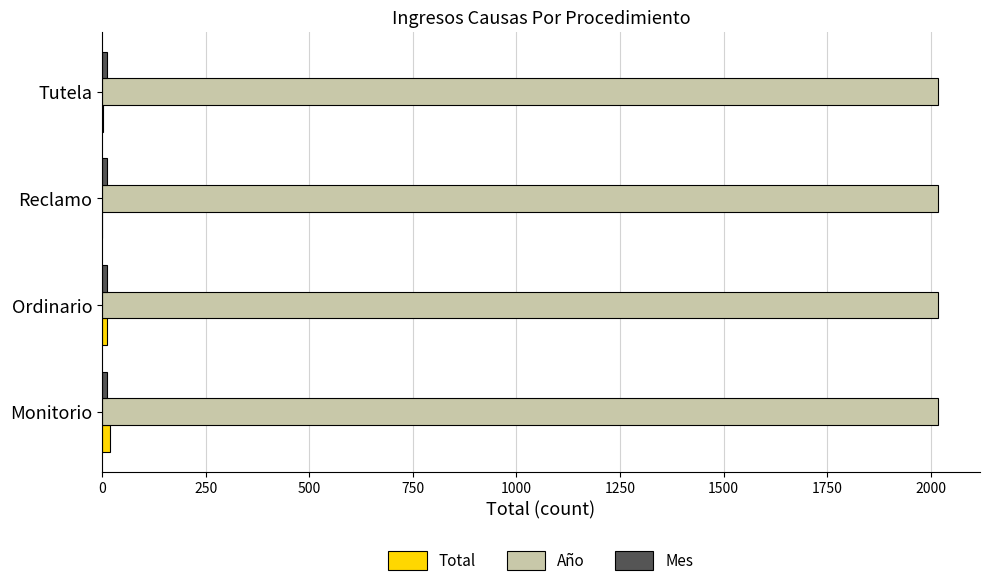

Which series has the largest total across all categories?

Año